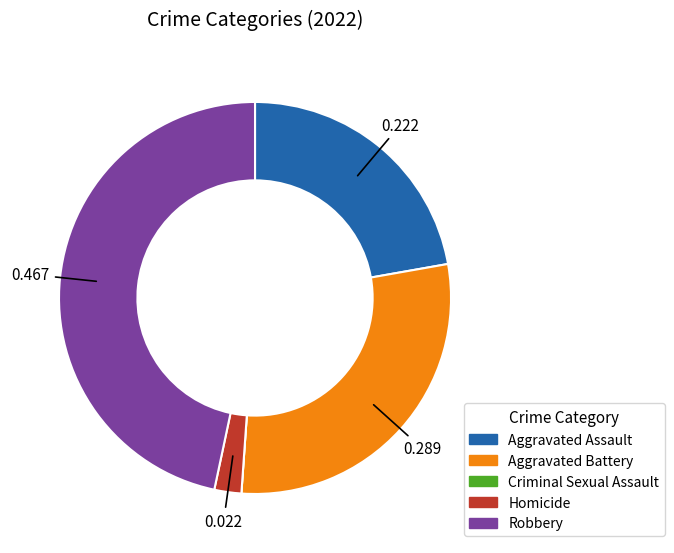

Is there a majority slice in this chart?

No